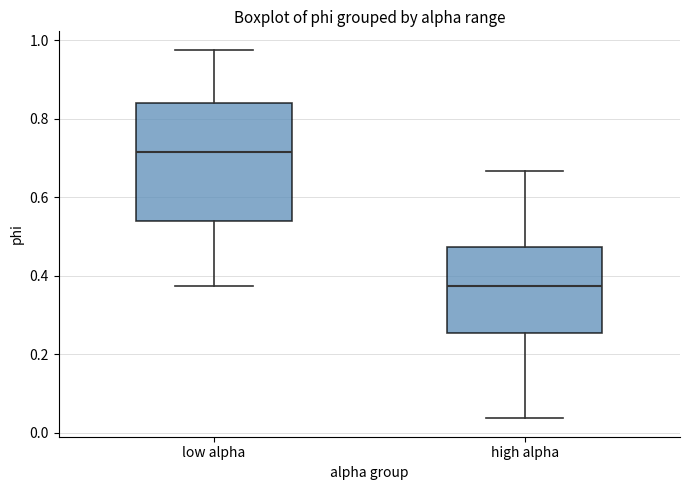

Where does the upper whisker of the box for high alpha end on the y-axis? The values are not printed on the chart, so give them approximately, as read against the axis.

0.66